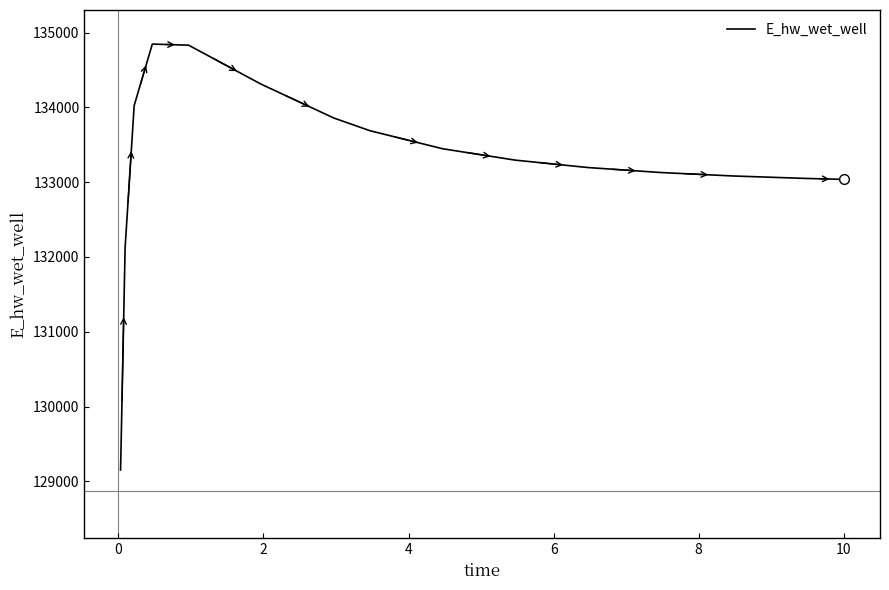

What is the difference between the maximum and minimum values?

5695.6